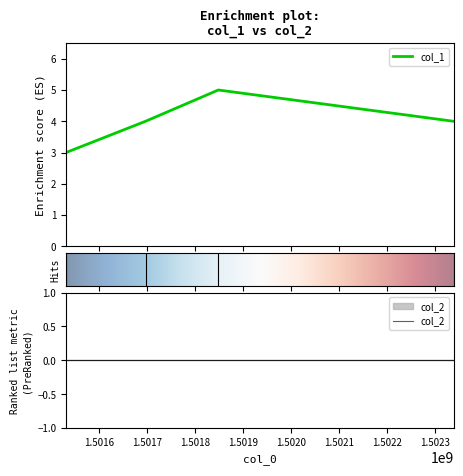

What is the change in value from 1501531755 to 1502338020?

+1